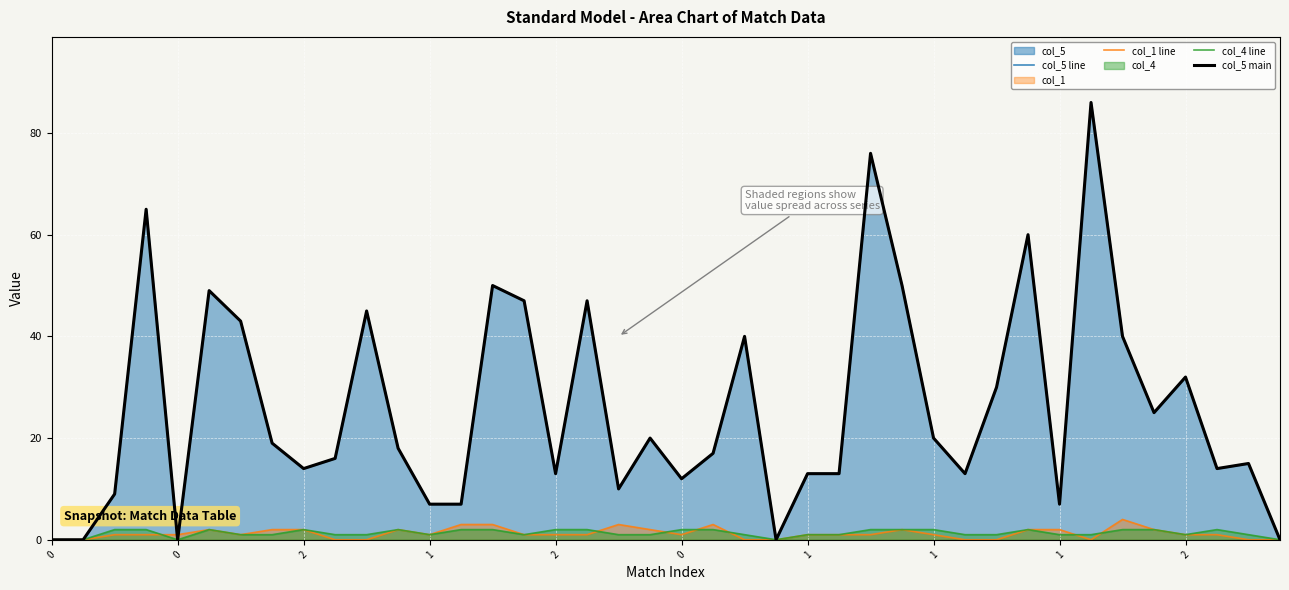

Which series has the widest spread of values?

col_5 line